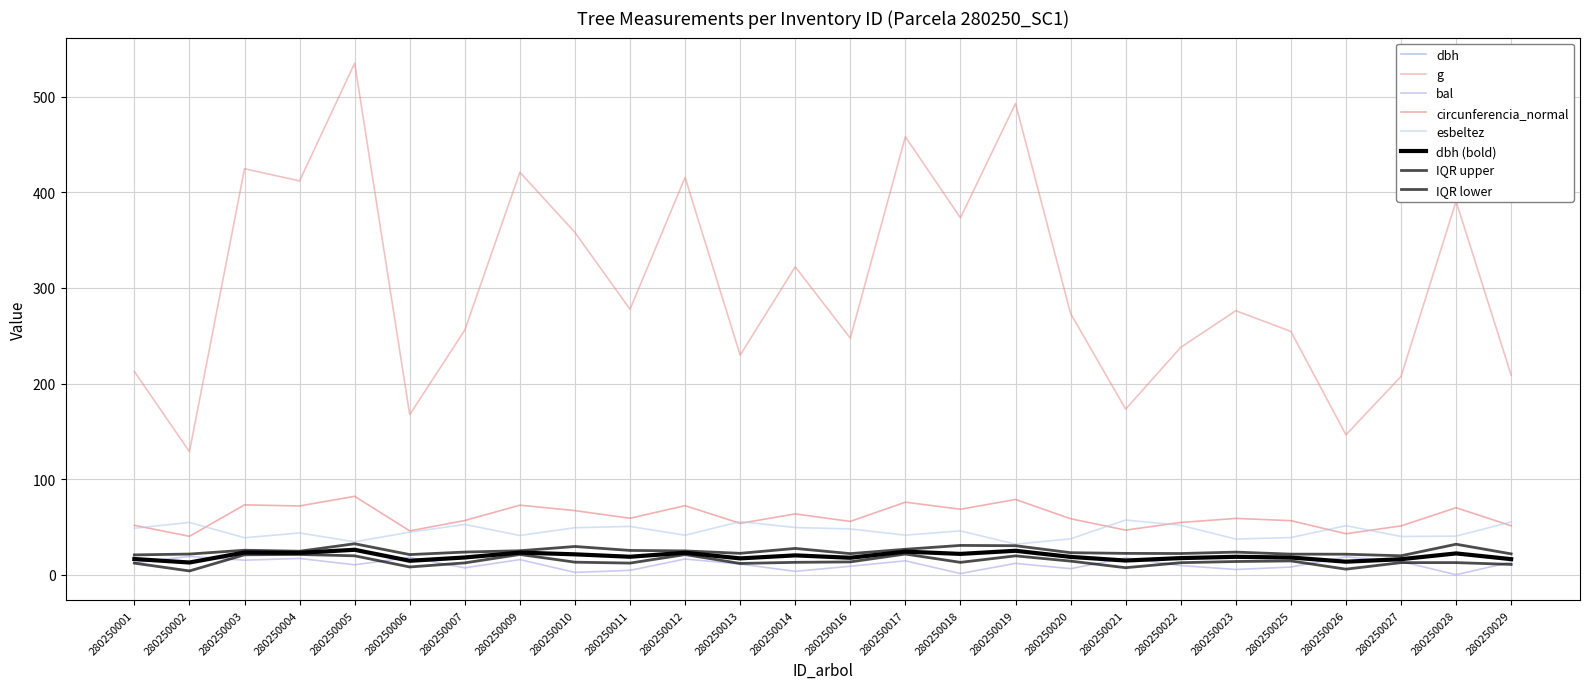

True or false: g has a value of 301.7 at 280250029.

False